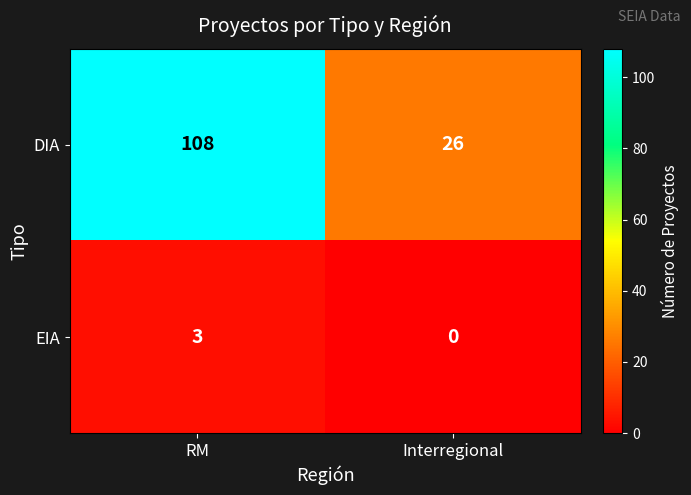

List the labels in order of DIA value, largest first.

RM, Interregional